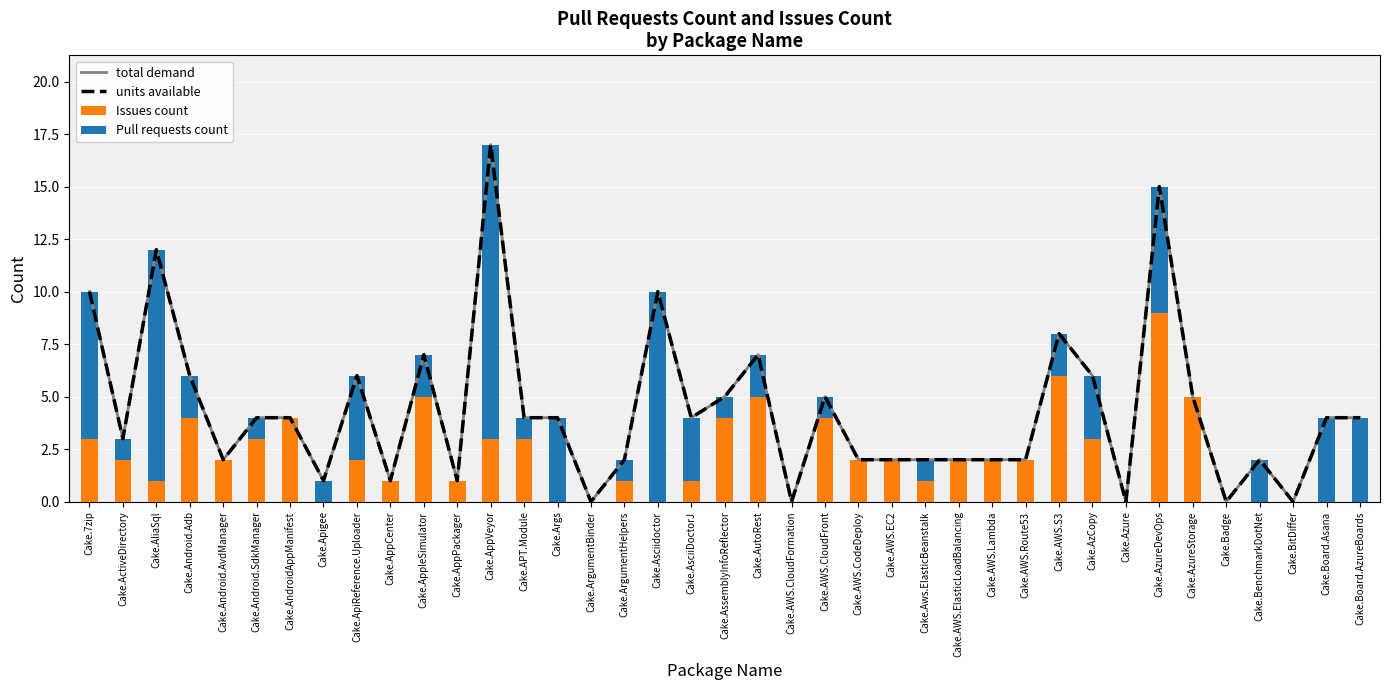

Is it true that Issues count equals 1 at Cake.ActiveDirectory?

False